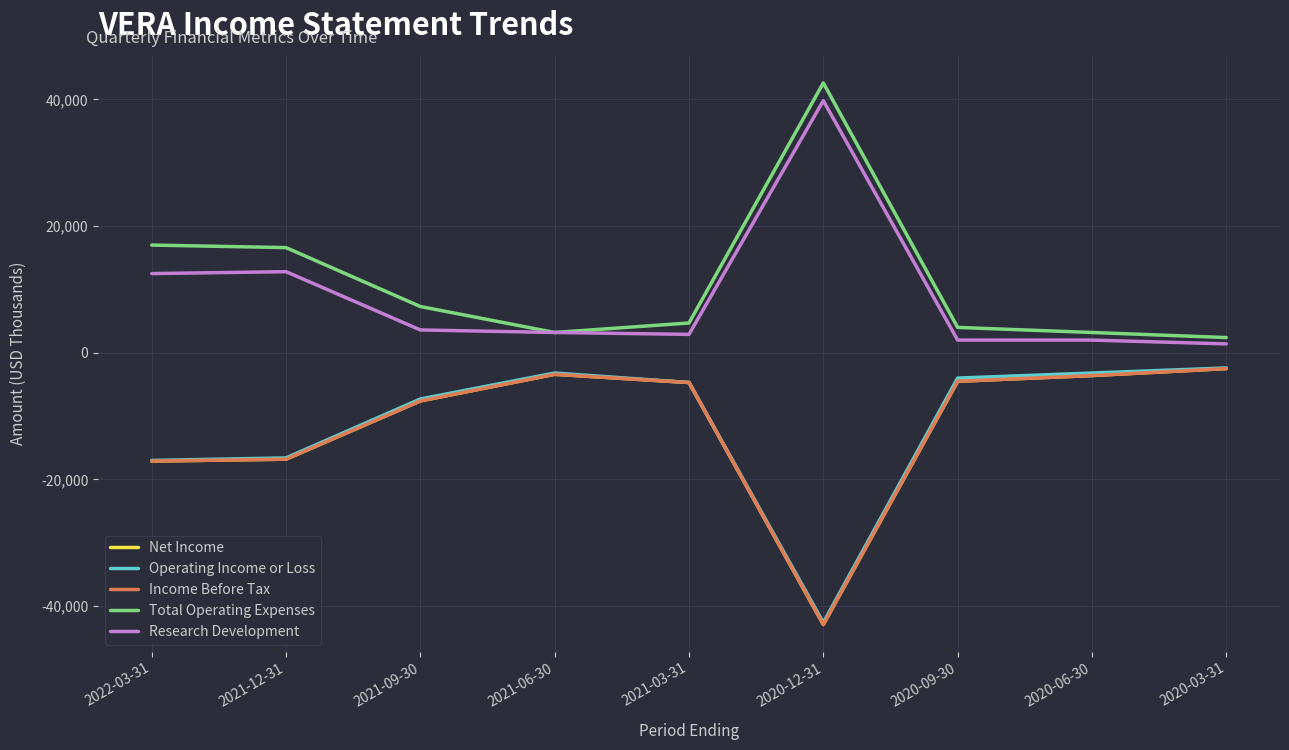

Is this an area chart (filled region under the line)?

No